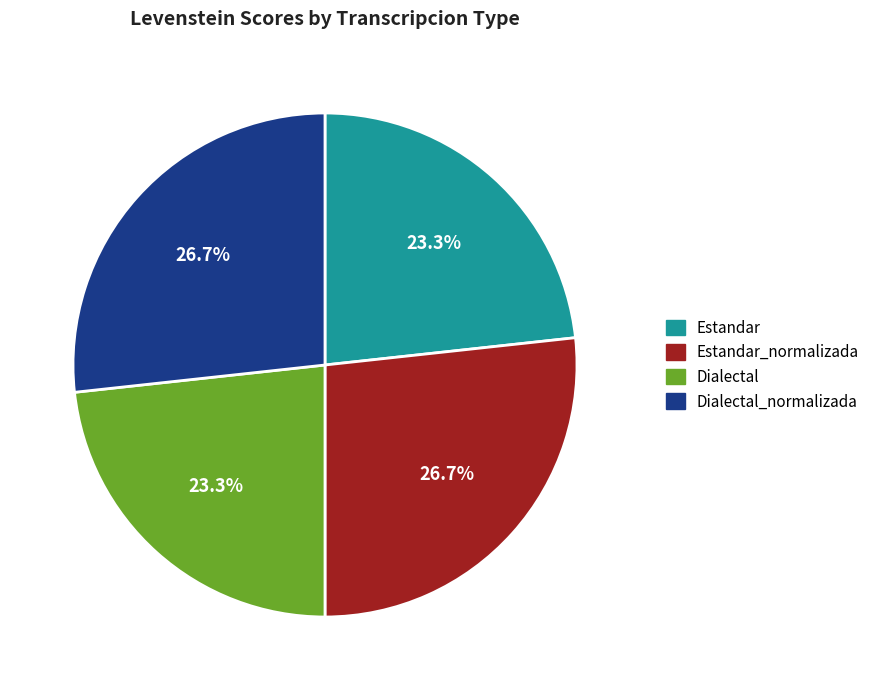

To the nearest percent, what is the difference between the Estandar and Estandar_normalizada slice percentages?

3%